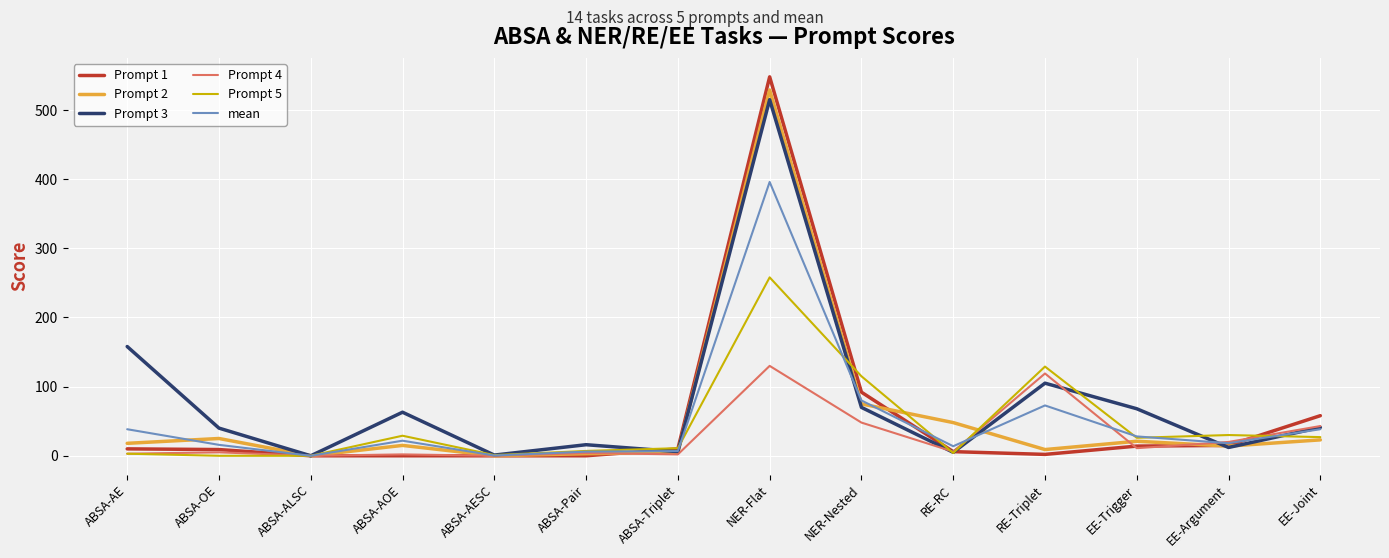

List the series in order of their peak value, lowest first.

Prompt 4, Prompt 5, mean, Prompt 3, Prompt 2, Prompt 1